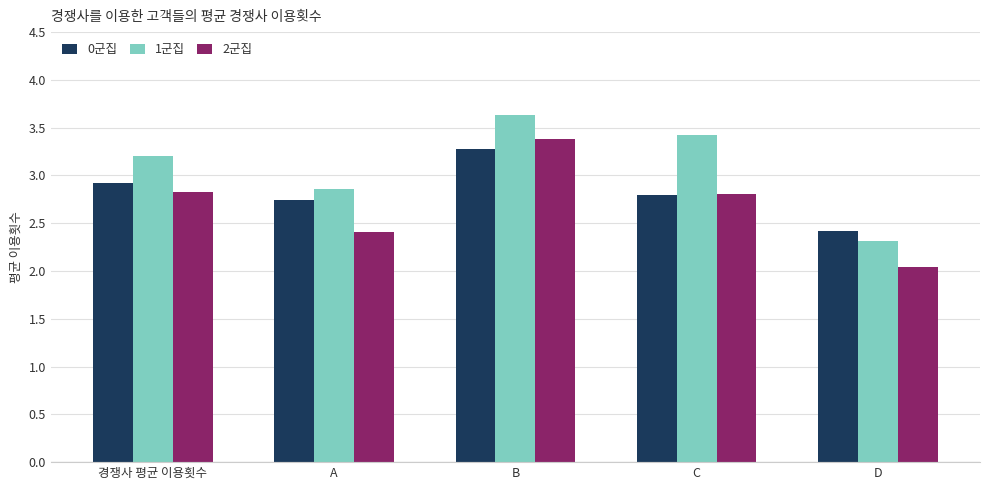

How many distinct data groups are displayed?

3